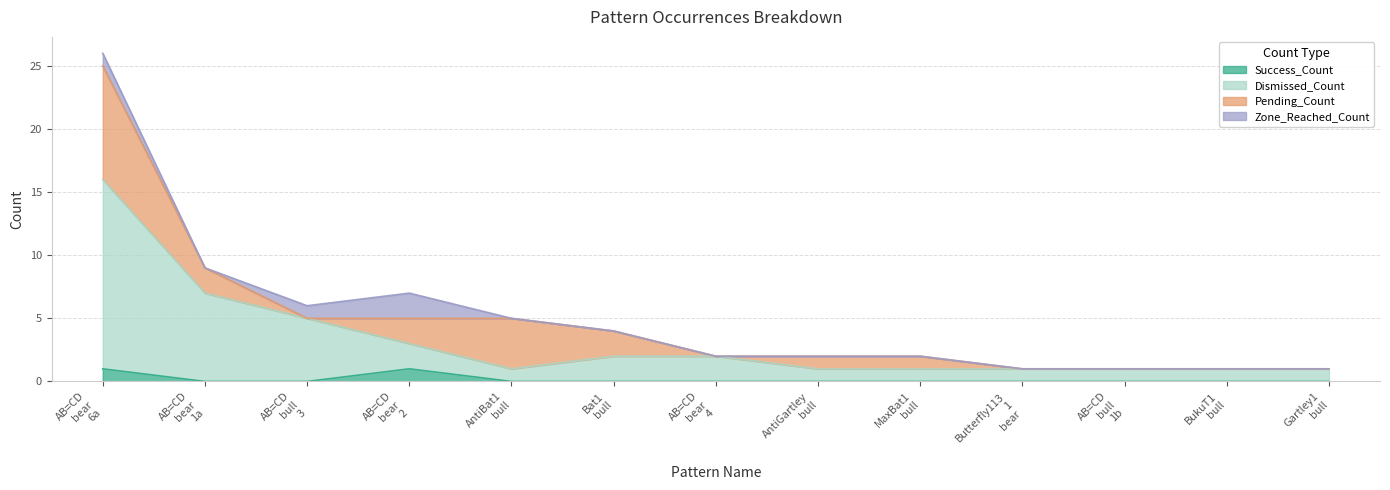

In Success_Count, how many points are higher than both neighbors (excluding endpoints)?

1